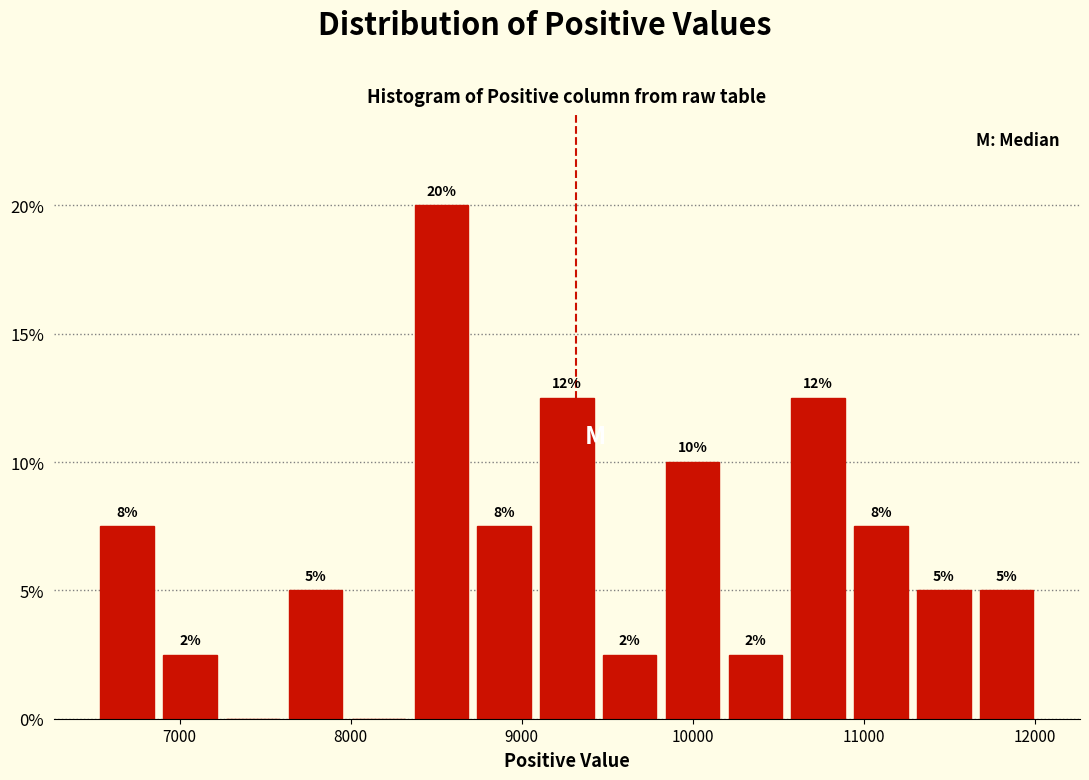

Around what value on the x-axis is the tallest bar? Give the approximate position of its centre, as read against the axis.

8500